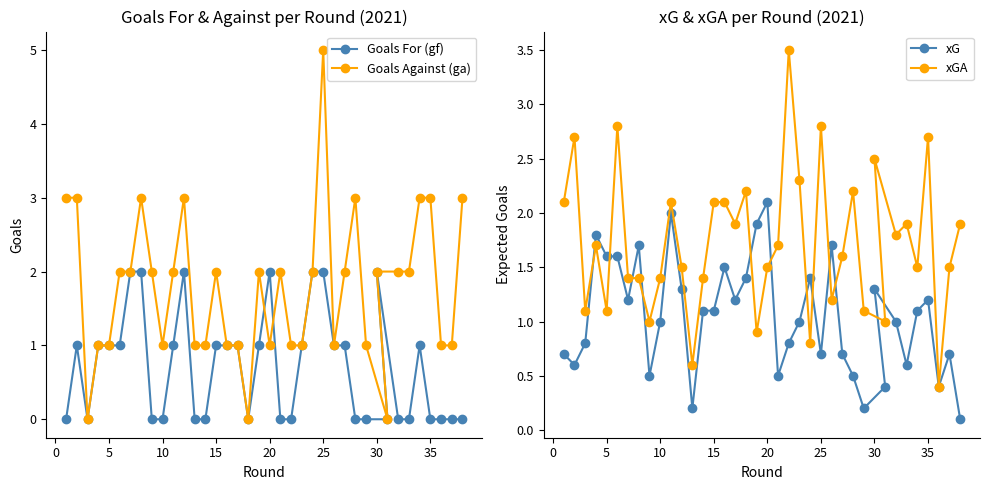

How many interior local valleys does the xGA series have?

12